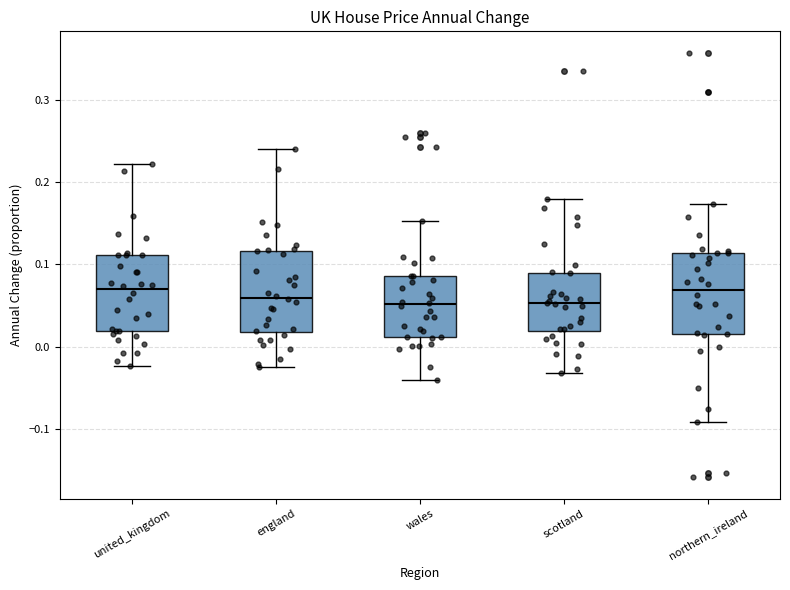

Reading left to right, transcribe this box plot: for each box, give where its median line is, the range the box spans, and where its two whiskers end, as read against the y-axis. The values are not printed on the chart, so give them approximately, as read against the axis.

united_kingdom: median 0.07, box 0.02 to 0.11, whiskers -0.02 to 0.22
england: median 0.06, box 0.02 to 0.12, whiskers -0.02 to 0.24
wales: median 0.05, box 0.01 to 0.09, whiskers -0.04 to 0.15
scotland: median 0.05, box 0.02 to 0.09, whiskers -0.03 to 0.18
northern_ireland: median 0.07, box 0.02 to 0.11, whiskers -0.09 to 0.17